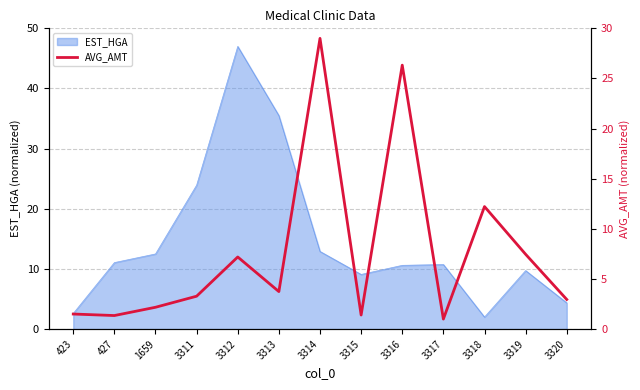

Which label corresponds to the largest value in the chart?

3314